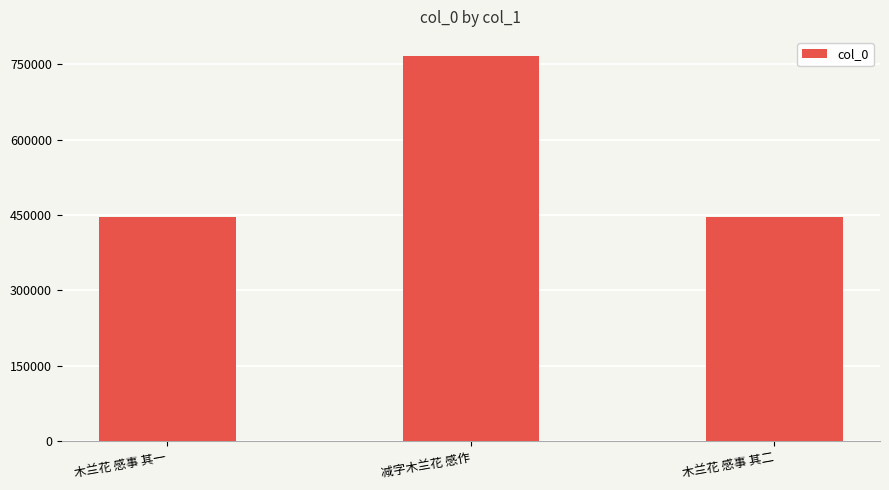

What is the greatest value displayed?

766019